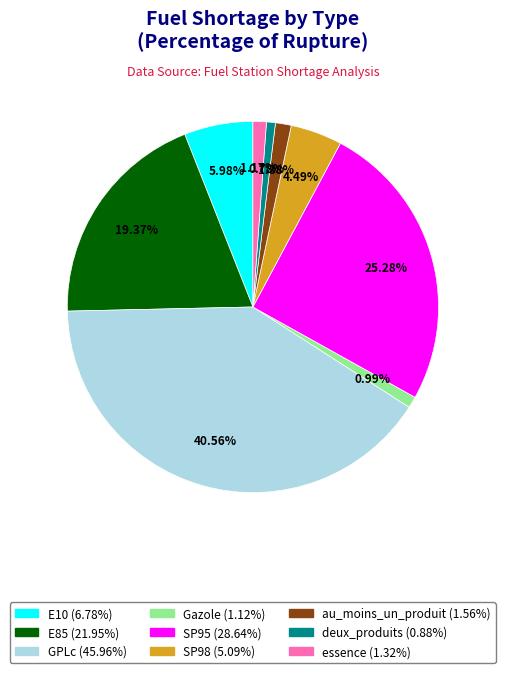

How many slices are in this pie chart?

9